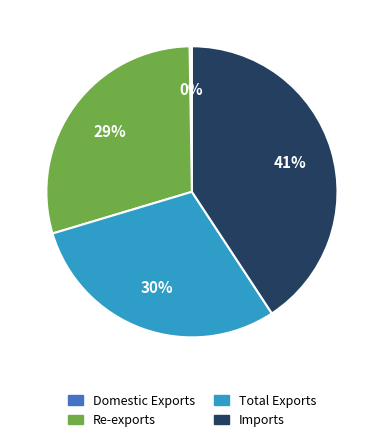

Is there any slice that represents more than half of the pie?

No